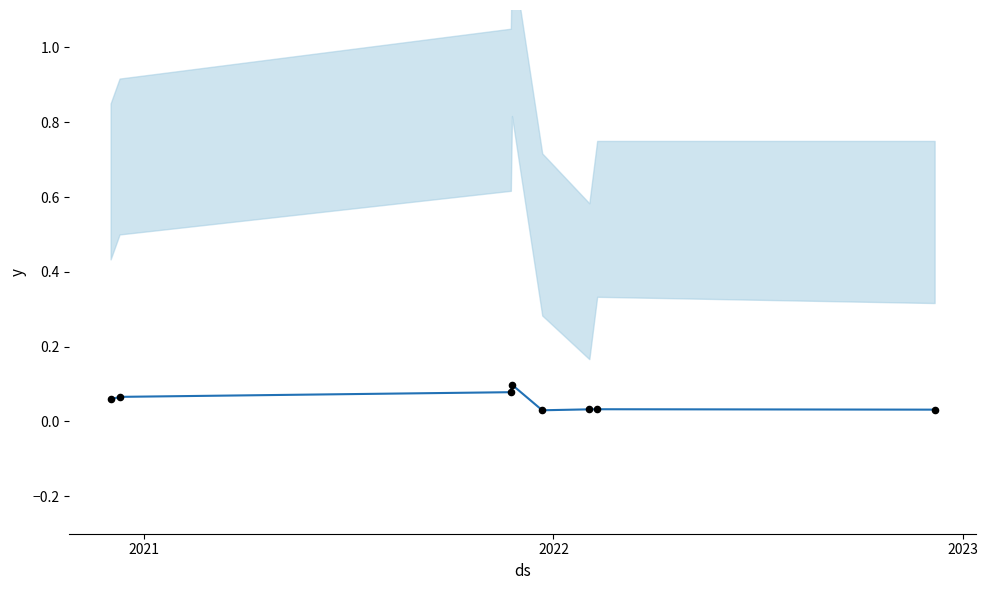

What is the total value across all series at 7?

0.1